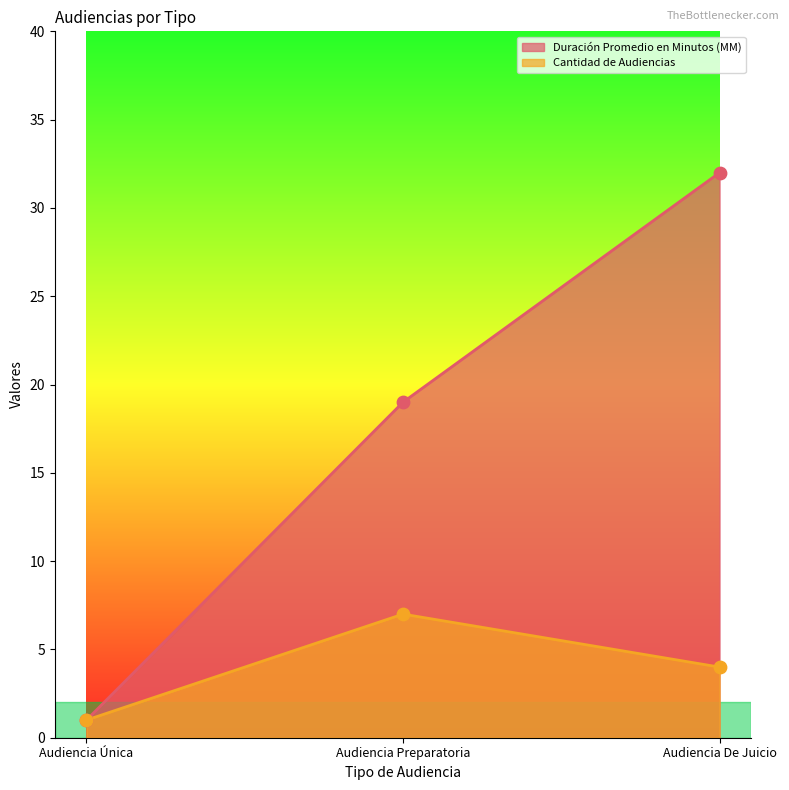

What are all the series names shown in the legend?

Duración Promedio en Minutos (MM), Cantidad de Audiencias